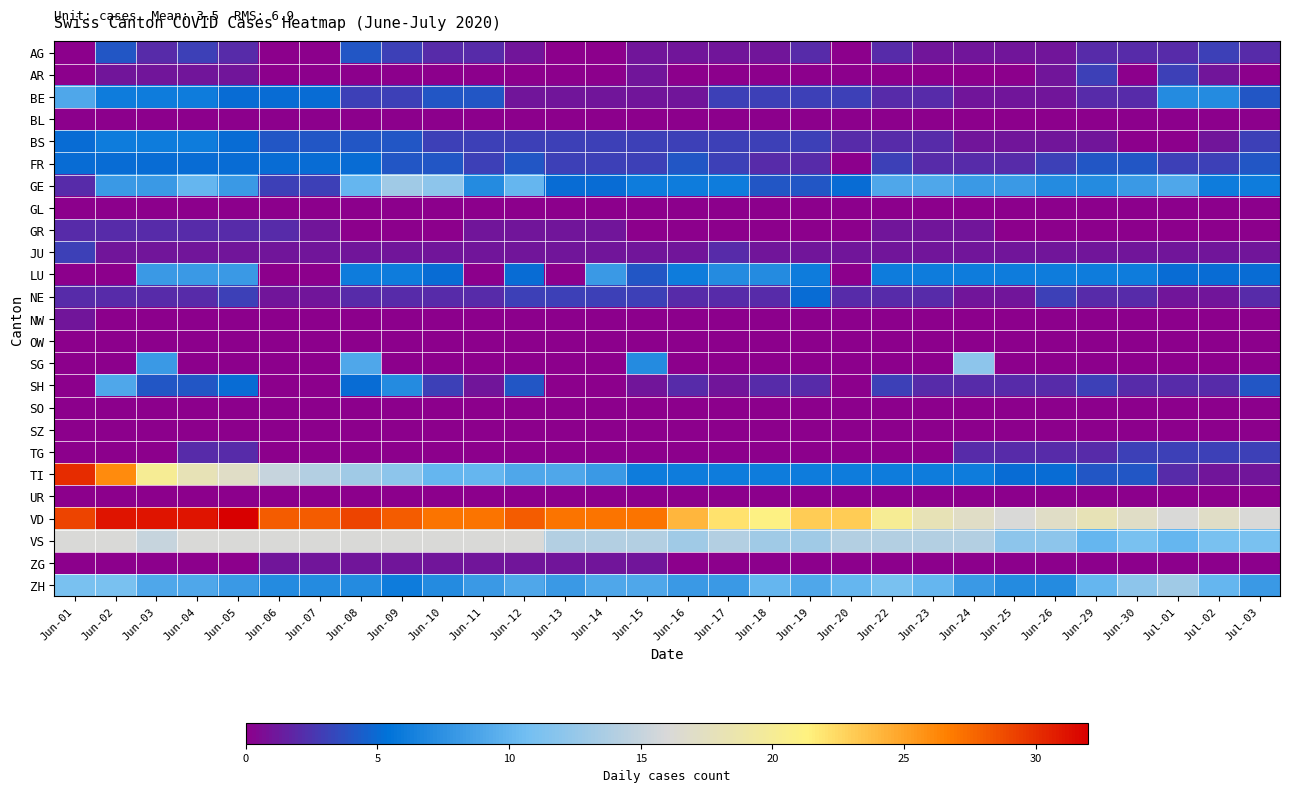

Reading right to left, extract all data points from this chart.

AG: Jul-03=2	Jul-02=3	Jul-01=2	Jun-30=2	Jun-29=2	Jun-26=1	Jun-25=1	Jun-24=1	Jun-23=1	Jun-22=2	Jun-20=0	Jun-19=2	Jun-18=1	Jun-17=1	Jun-16=1	Jun-15=1	Jun-14=0	Jun-13=0	Jun-12=1	Jun-11=2	Jun-10=2	Jun-09=3	Jun-08=4	Jun-07=0	Jun-06=0	Jun-05=2	Jun-04=3	Jun-03=2	Jun-02=4	Jun-01=0
AR: Jul-03=0	Jul-02=1	Jul-01=3	Jun-30=0	Jun-29=3	Jun-26=1	Jun-25=0	Jun-24=0	Jun-23=0	Jun-22=0	Jun-20=0	Jun-19=0	Jun-18=0	Jun-17=0	Jun-16=0	Jun-15=1	Jun-14=0	Jun-13=0	Jun-12=0	Jun-11=0	Jun-10=0	Jun-09=0	Jun-08=0	Jun-07=0	Jun-06=0	Jun-05=1	Jun-04=1	Jun-03=1	Jun-02=1	Jun-01=0
BE: Jul-03=4	Jul-02=7	Jul-01=7	Jun-30=2	Jun-29=2	Jun-26=1	Jun-25=1	Jun-24=1	Jun-23=2	Jun-22=2	Jun-20=3	Jun-19=3	Jun-18=3	Jun-17=3	Jun-16=1	Jun-15=1	Jun-14=1	Jun-13=1	Jun-12=1	Jun-11=4	Jun-10=4	Jun-09=3	Jun-08=3	Jun-07=5	Jun-06=5	Jun-05=5	Jun-04=6	Jun-03=6	Jun-02=6	Jun-01=9
BL: Jul-03=0	Jul-02=0	Jul-01=0	Jun-30=0	Jun-29=0	Jun-26=0	Jun-25=0	Jun-24=0	Jun-23=0	Jun-22=0	Jun-20=0	Jun-19=0	Jun-18=0	Jun-17=0	Jun-16=0	Jun-15=0	Jun-14=0	Jun-13=0	Jun-12=0	Jun-11=0	Jun-10=0	Jun-09=0	Jun-08=0	Jun-07=0	Jun-06=0	Jun-05=0	Jun-04=0	Jun-03=0	Jun-02=0	Jun-01=0
BS: Jul-03=3	Jul-02=1	Jul-01=0	Jun-30=0	Jun-29=1	Jun-26=1	Jun-25=1	Jun-24=1	Jun-23=2	Jun-22=2	Jun-20=2	Jun-19=3	Jun-18=3	Jun-17=3	Jun-16=3	Jun-15=3	Jun-14=3	Jun-13=3	Jun-12=3	Jun-11=3	Jun-10=3	Jun-09=4	Jun-08=4	Jun-07=4	Jun-06=4	Jun-05=5	Jun-04=6	Jun-03=6	Jun-02=6	Jun-01=5
FR: Jul-03=4	Jul-02=3	Jul-01=3	Jun-30=4	Jun-29=4	Jun-26=3	Jun-25=2	Jun-24=2	Jun-23=2	Jun-22=3	Jun-20=0	Jun-19=2	Jun-18=2	Jun-17=3	Jun-16=4	Jun-15=3	Jun-14=3	Jun-13=3	Jun-12=4	Jun-11=3	Jun-10=4	Jun-09=4	Jun-08=5	Jun-07=5	Jun-06=5	Jun-05=5	Jun-04=5	Jun-03=5	Jun-02=5	Jun-01=5
GE: Jul-03=6	Jul-02=6	Jul-01=9	Jun-30=8	Jun-29=7	Jun-26=7	Jun-25=8	Jun-24=8	Jun-23=9	Jun-22=9	Jun-20=5	Jun-19=4	Jun-18=4	Jun-17=6	Jun-16=6	Jun-15=6	Jun-14=5	Jun-13=5	Jun-12=10	Jun-11=7	Jun-10=12	Jun-09=13	Jun-08=10	Jun-07=3	Jun-06=3	Jun-05=8	Jun-04=10	Jun-03=8	Jun-02=8	Jun-01=2
GL: Jul-03=0	Jul-02=0	Jul-01=0	Jun-30=0	Jun-29=0	Jun-26=0	Jun-25=0	Jun-24=0	Jun-23=0	Jun-22=0	Jun-20=0	Jun-19=0	Jun-18=0	Jun-17=0	Jun-16=0	Jun-15=0	Jun-14=0	Jun-13=0	Jun-12=0	Jun-11=0	Jun-10=0	Jun-09=0	Jun-08=0	Jun-07=0	Jun-06=0	Jun-05=0	Jun-04=0	Jun-03=0	Jun-02=0	Jun-01=0
GR: Jul-03=0	Jul-02=0	Jul-01=0	Jun-30=0	Jun-29=0	Jun-26=0	Jun-25=0	Jun-24=1	Jun-23=1	Jun-22=1	Jun-20=0	Jun-19=0	Jun-18=0	Jun-17=0	Jun-16=0	Jun-15=0	Jun-14=1	Jun-13=1	Jun-12=1	Jun-11=1	Jun-10=0	Jun-09=0	Jun-08=0	Jun-07=1	Jun-06=2	Jun-05=2	Jun-04=2	Jun-03=2	Jun-02=2	Jun-01=2
JU: Jul-03=1	Jul-02=1	Jul-01=1	Jun-30=1	Jun-29=1	Jun-26=1	Jun-25=1	Jun-24=1	Jun-23=1	Jun-22=1	Jun-20=1	Jun-19=1	Jun-18=1	Jun-17=2	Jun-16=1	Jun-15=1	Jun-14=1	Jun-13=1	Jun-12=1	Jun-11=1	Jun-10=1	Jun-09=1	Jun-08=1	Jun-07=1	Jun-06=1	Jun-05=1	Jun-04=1	Jun-03=1	Jun-02=1	Jun-01=3
LU: Jul-03=5	Jul-02=5	Jul-01=5	Jun-30=6	Jun-29=6	Jun-26=6	Jun-25=6	Jun-24=6	Jun-23=6	Jun-22=6	Jun-20=0	Jun-19=6	Jun-18=7	Jun-17=7	Jun-16=6	Jun-15=4	Jun-14=8	Jun-13=0	Jun-12=5	Jun-11=0	Jun-10=5	Jun-09=6	Jun-08=6	Jun-07=0	Jun-06=0	Jun-05=8	Jun-04=8	Jun-03=8	Jun-02=0	Jun-01=0
NE: Jul-03=2	Jul-02=1	Jul-01=1	Jun-30=2	Jun-29=2	Jun-26=3	Jun-25=1	Jun-24=1	Jun-23=2	Jun-22=2	Jun-20=2	Jun-19=5	Jun-18=2	Jun-17=2	Jun-16=2	Jun-15=3	Jun-14=3	Jun-13=3	Jun-12=3	Jun-11=2	Jun-10=2	Jun-09=2	Jun-08=2	Jun-07=1	Jun-06=1	Jun-05=3	Jun-04=2	Jun-03=2	Jun-02=2	Jun-01=2
NW: Jul-03=0	Jul-02=0	Jul-01=0	Jun-30=0	Jun-29=0	Jun-26=0	Jun-25=0	Jun-24=0	Jun-23=0	Jun-22=0	Jun-20=0	Jun-19=0	Jun-18=0	Jun-17=0	Jun-16=0	Jun-15=0	Jun-14=0	Jun-13=0	Jun-12=0	Jun-11=0	Jun-10=0	Jun-09=0	Jun-08=0	Jun-07=0	Jun-06=0	Jun-05=0	Jun-04=0	Jun-03=0	Jun-02=0	Jun-01=1
OW: Jul-03=0	Jul-02=0	Jul-01=0	Jun-30=0	Jun-29=0	Jun-26=0	Jun-25=0	Jun-24=0	Jun-23=0	Jun-22=0	Jun-20=0	Jun-19=0	Jun-18=0	Jun-17=0	Jun-16=0	Jun-15=0	Jun-14=0	Jun-13=0	Jun-12=0	Jun-11=0	Jun-10=0	Jun-09=0	Jun-08=0	Jun-07=0	Jun-06=0	Jun-05=0	Jun-04=0	Jun-03=0	Jun-02=0	Jun-01=0
SG: Jul-03=0	Jul-02=0	Jul-01=0	Jun-30=0	Jun-29=0	Jun-26=0	Jun-25=0	Jun-24=12	Jun-23=0	Jun-22=0	Jun-20=0	Jun-19=0	Jun-18=0	Jun-17=0	Jun-16=0	Jun-15=7	Jun-14=0	Jun-13=0	Jun-12=0	Jun-11=0	Jun-10=0	Jun-09=0	Jun-08=9	Jun-07=0	Jun-06=0	Jun-05=0	Jun-04=0	Jun-03=8	Jun-02=0	Jun-01=0
SH: Jul-03=4	Jul-02=2	Jul-01=2	Jun-30=2	Jun-29=3	Jun-26=2	Jun-25=2	Jun-24=2	Jun-23=2	Jun-22=3	Jun-20=0	Jun-19=2	Jun-18=2	Jun-17=1	Jun-16=2	Jun-15=1	Jun-14=0	Jun-13=0	Jun-12=4	Jun-11=1	Jun-10=3	Jun-09=7	Jun-08=5	Jun-07=0	Jun-06=0	Jun-05=5	Jun-04=4	Jun-03=4	Jun-02=9	Jun-01=0
SO: Jul-03=0	Jul-02=0	Jul-01=0	Jun-30=0	Jun-29=0	Jun-26=0	Jun-25=0	Jun-24=0	Jun-23=0	Jun-22=0	Jun-20=0	Jun-19=0	Jun-18=0	Jun-17=0	Jun-16=0	Jun-15=0	Jun-14=0	Jun-13=0	Jun-12=0	Jun-11=0	Jun-10=0	Jun-09=0	Jun-08=0	Jun-07=0	Jun-06=0	Jun-05=0	Jun-04=0	Jun-03=0	Jun-02=0	Jun-01=0
SZ: Jul-03=0	Jul-02=0	Jul-01=0	Jun-30=0	Jun-29=0	Jun-26=0	Jun-25=0	Jun-24=0	Jun-23=0	Jun-22=0	Jun-20=0	Jun-19=0	Jun-18=0	Jun-17=0	Jun-16=0	Jun-15=0	Jun-14=0	Jun-13=0	Jun-12=0	Jun-11=0	Jun-10=0	Jun-09=0	Jun-08=0	Jun-07=0	Jun-06=0	Jun-05=0	Jun-04=0	Jun-03=0	Jun-02=0	Jun-01=0
TG: Jul-03=3	Jul-02=3	Jul-01=3	Jun-30=3	Jun-29=2	Jun-26=2	Jun-25=2	Jun-24=2	Jun-23=0	Jun-22=0	Jun-20=0	Jun-19=0	Jun-18=0	Jun-17=0	Jun-16=0	Jun-15=0	Jun-14=0	Jun-13=0	Jun-12=0	Jun-11=0	Jun-10=0	Jun-09=0	Jun-08=0	Jun-07=0	Jun-06=0	Jun-05=2	Jun-04=2	Jun-03=0	Jun-02=0	Jun-01=0
TI: Jul-03=1	Jul-02=1	Jul-01=2	Jun-30=4	Jun-29=4	Jun-26=5	Jun-25=5	Jun-24=6	Jun-23=6	Jun-22=6	Jun-20=6	Jun-19=6	Jun-18=6	Jun-17=6	Jun-16=6	Jun-15=6	Jun-14=8	Jun-13=9	Jun-12=9	Jun-11=10	Jun-10=10	Jun-09=12	Jun-08=13	Jun-07=14	Jun-06=15	Jun-05=17	Jun-04=18	Jun-03=20	Jun-02=26	Jun-01=30
UR: Jul-03=0	Jul-02=0	Jul-01=0	Jun-30=0	Jun-29=0	Jun-26=0	Jun-25=0	Jun-24=0	Jun-23=0	Jun-22=0	Jun-20=0	Jun-19=0	Jun-18=0	Jun-17=0	Jun-16=0	Jun-15=0	Jun-14=0	Jun-13=0	Jun-12=0	Jun-11=0	Jun-10=0	Jun-09=0	Jun-08=0	Jun-07=0	Jun-06=0	Jun-05=0	Jun-04=0	Jun-03=0	Jun-02=0	Jun-01=0
VD: Jul-03=16	Jul-02=17	Jul-01=16	Jun-30=17	Jun-29=18	Jun-26=17	Jun-25=16	Jun-24=17	Jun-23=18	Jun-22=20	Jun-20=23	Jun-19=23	Jun-18=21	Jun-17=22	Jun-16=24	Jun-15=27	Jun-14=27	Jun-13=27	Jun-12=28	Jun-11=27	Jun-10=27	Jun-09=28	Jun-08=29	Jun-07=28	Jun-06=28	Jun-05=32	Jun-04=31	Jun-03=31	Jun-02=31	Jun-01=29
VS: Jul-03=11	Jul-02=11	Jul-01=10	Jun-30=11	Jun-29=10	Jun-26=12	Jun-25=12	Jun-24=14	Jun-23=14	Jun-22=14	Jun-20=14	Jun-19=13	Jun-18=13	Jun-17=14	Jun-16=13	Jun-15=14	Jun-14=14	Jun-13=14	Jun-12=16	Jun-11=16	Jun-10=16	Jun-09=16	Jun-08=16	Jun-07=16	Jun-06=16	Jun-05=16	Jun-04=16	Jun-03=15	Jun-02=16	Jun-01=16
ZG: Jul-03=0	Jul-02=0	Jul-01=0	Jun-30=0	Jun-29=0	Jun-26=0	Jun-25=0	Jun-24=0	Jun-23=0	Jun-22=0	Jun-20=0	Jun-19=0	Jun-18=0	Jun-17=0	Jun-16=0	Jun-15=1	Jun-14=1	Jun-13=1	Jun-12=1	Jun-11=1	Jun-10=1	Jun-09=1	Jun-08=1	Jun-07=1	Jun-06=1	Jun-05=0	Jun-04=0	Jun-03=0	Jun-02=0	Jun-01=0
ZH: Jul-03=8	Jul-02=10	Jul-01=13	Jun-30=12	Jun-29=10	Jun-26=7	Jun-25=7	Jun-24=8	Jun-23=10	Jun-22=11	Jun-20=10	Jun-19=9	Jun-18=10	Jun-17=8	Jun-16=8	Jun-15=9	Jun-14=9	Jun-13=8	Jun-12=9	Jun-11=8	Jun-10=7	Jun-09=6	Jun-08=7	Jun-07=7	Jun-06=7	Jun-05=8	Jun-04=9	Jun-03=9	Jun-02=11	Jun-01=11